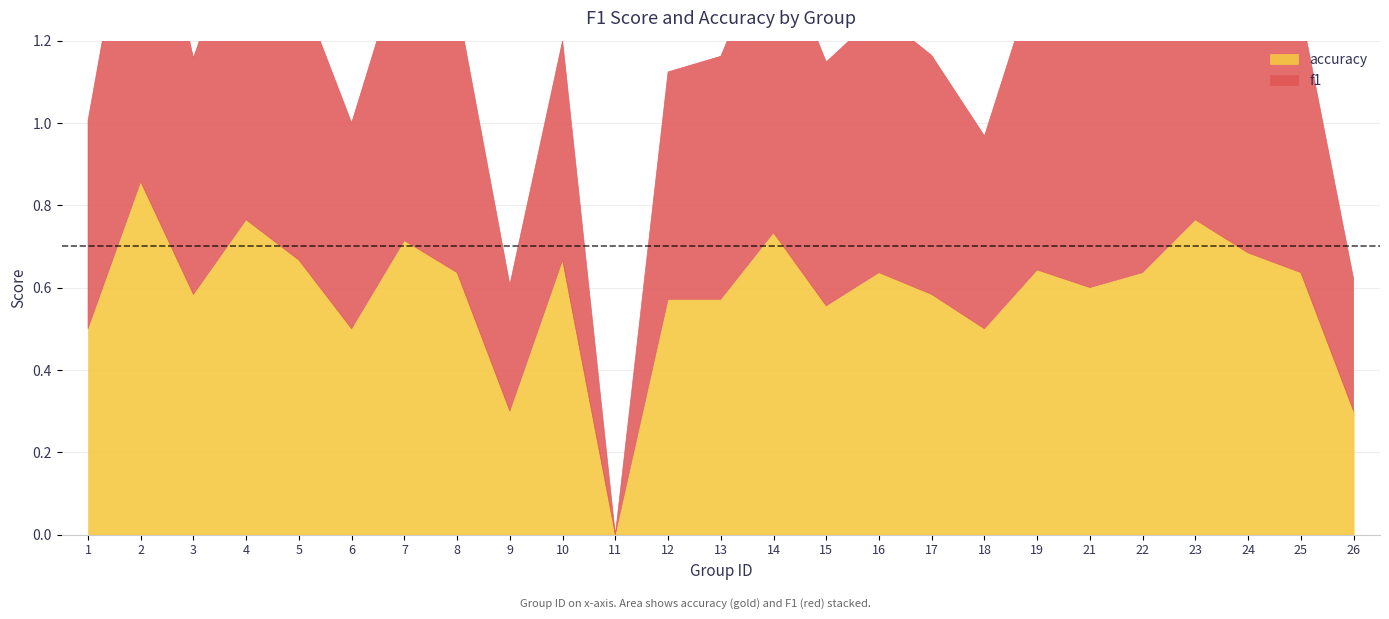

What is the total value across all series at 26?

0.6